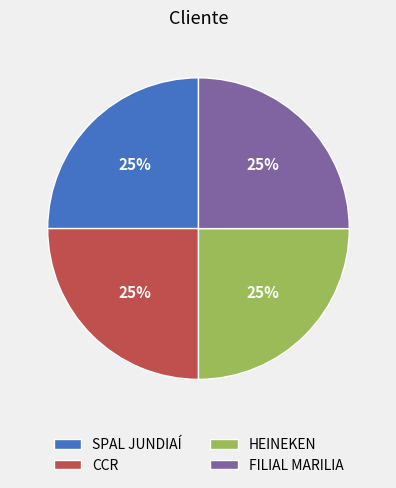

To the nearest percent, what portion does HEINEKEN represent?

25%